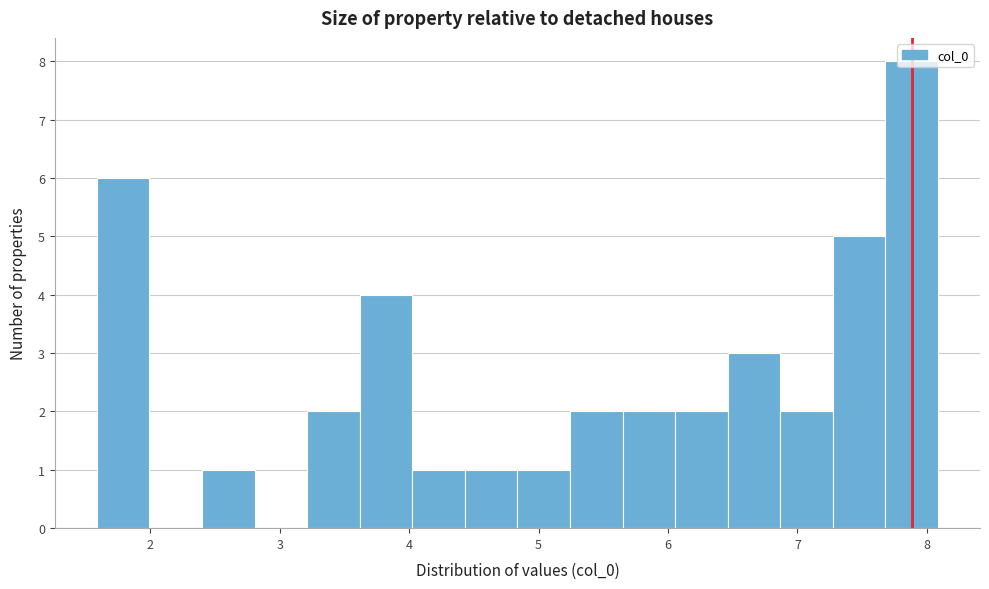

Which range on the x-axis has the tallest bar?

7.7 to 8.1